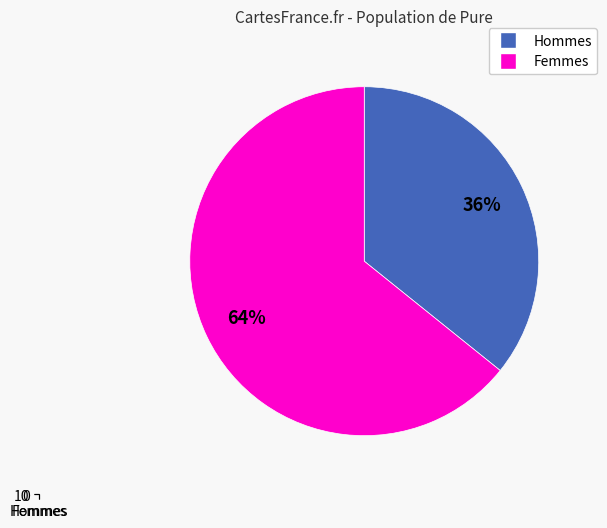

What percentage is the Hommes slice, to the nearest percent?

36%